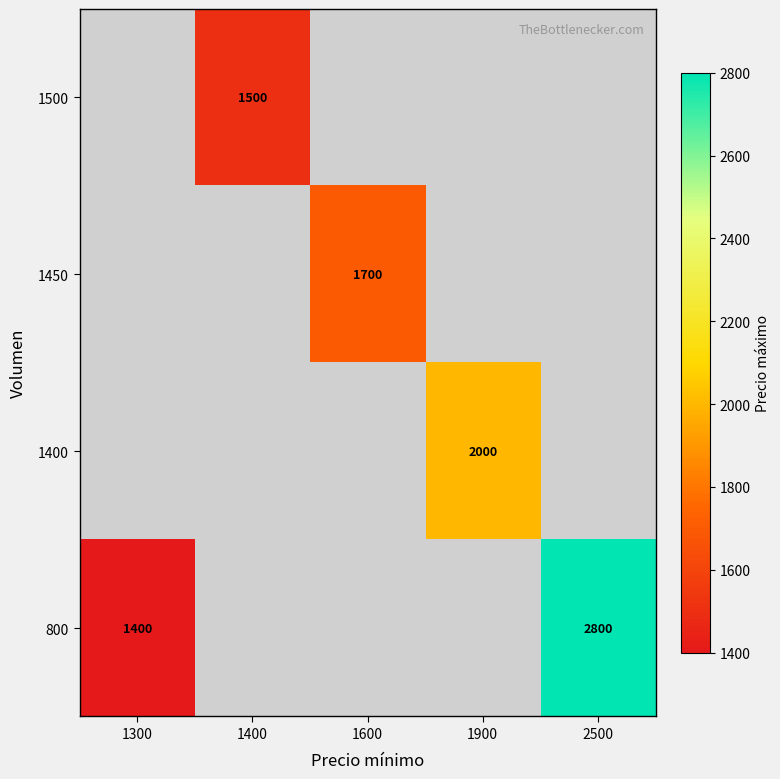

Is it true that 1500 equals 552 at 1400?

False